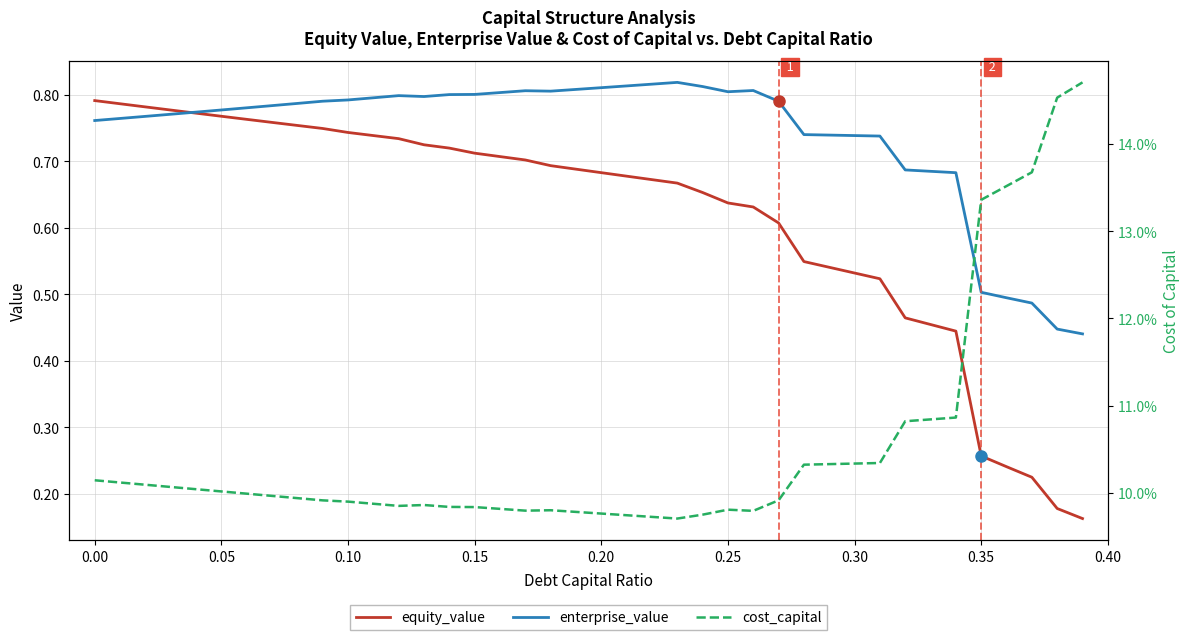

In enterprise_value, how many points are higher than both neighbors (excluding endpoints)?

4